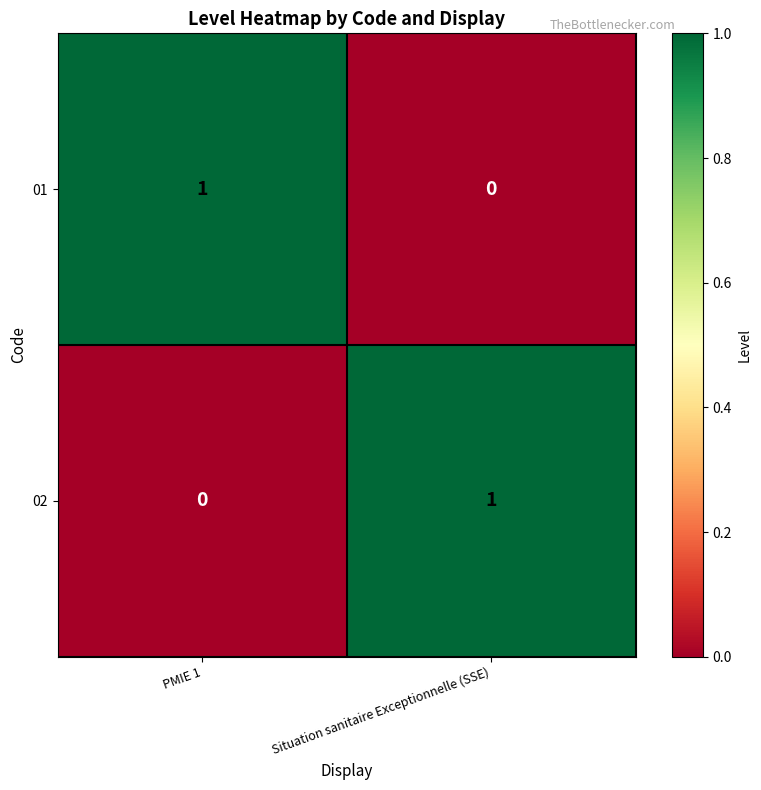

Reading right to left, extract all data points from this chart.

01: Situation sanitaire Exceptionnelle (SSE)=0	PMIE 1=1
02: Situation sanitaire Exceptionnelle (SSE)=1	PMIE 1=0